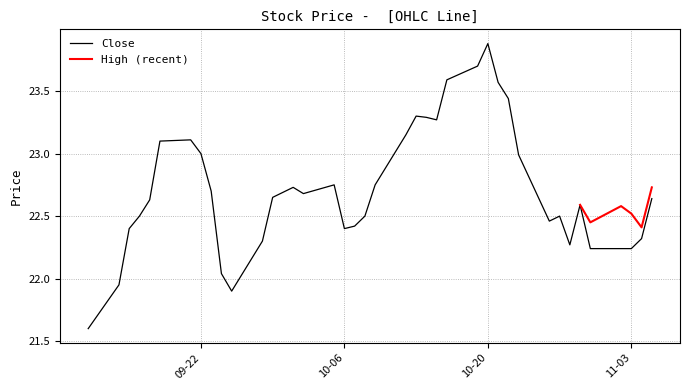

Is it true that Low equals 21.6 at 2020-09-14?

True